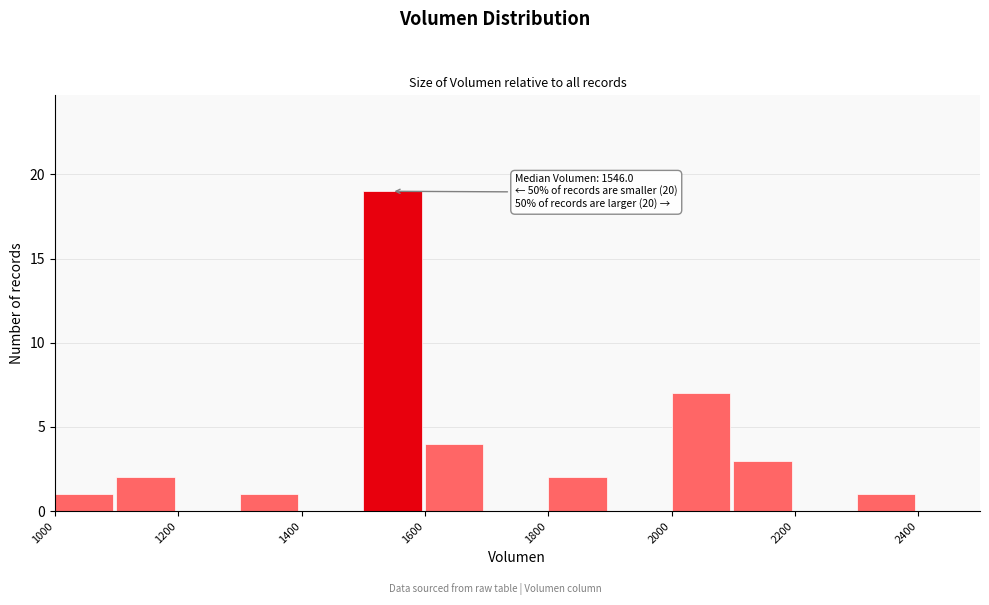

Which range on the x-axis has the tallest bar?

1500 to 1600